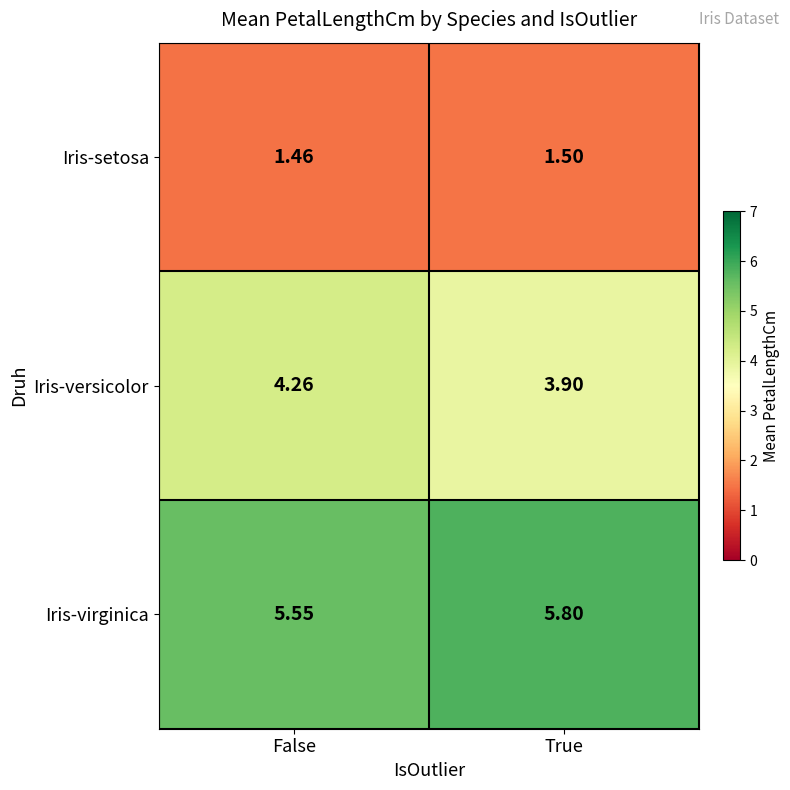

Which series has the largest range (max minus min)?

Iris-versicolor